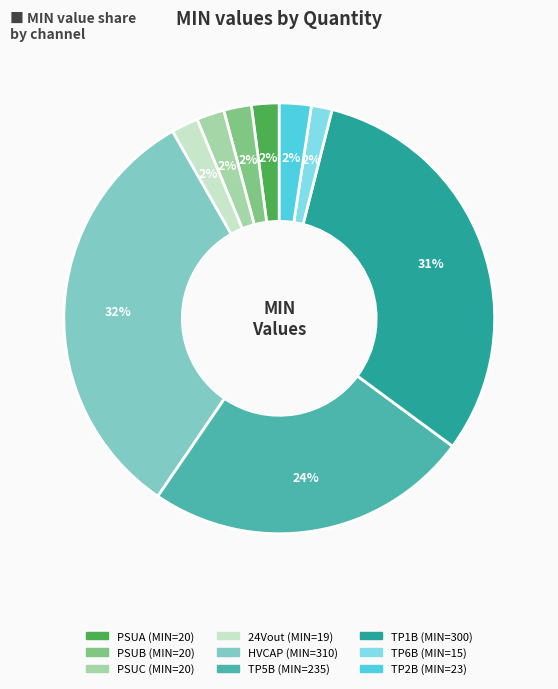

Is there any slice that represents more than half of the pie?

No